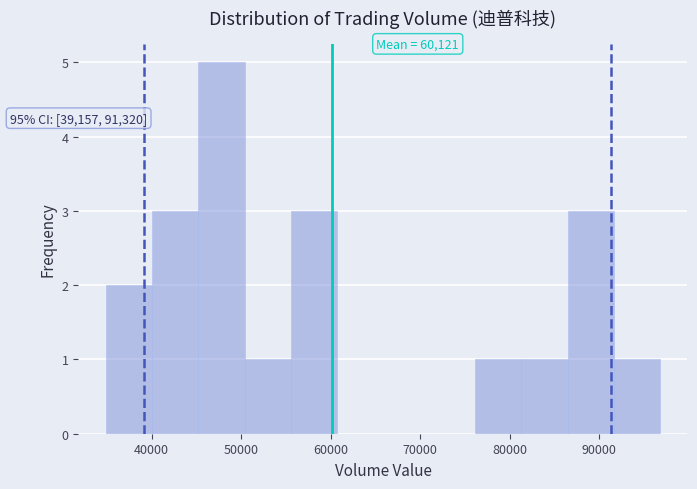

Over which range of the x-axis is the bar tallest?

45000 to 50000